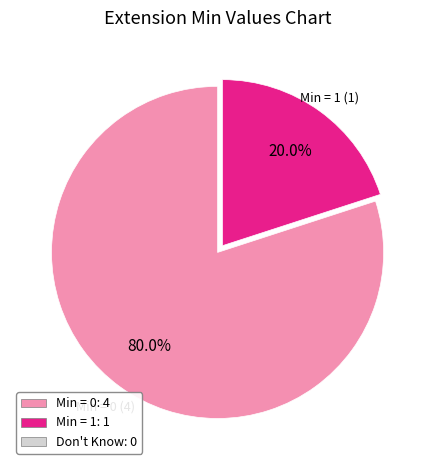

Count the number of slices in the pie.

2